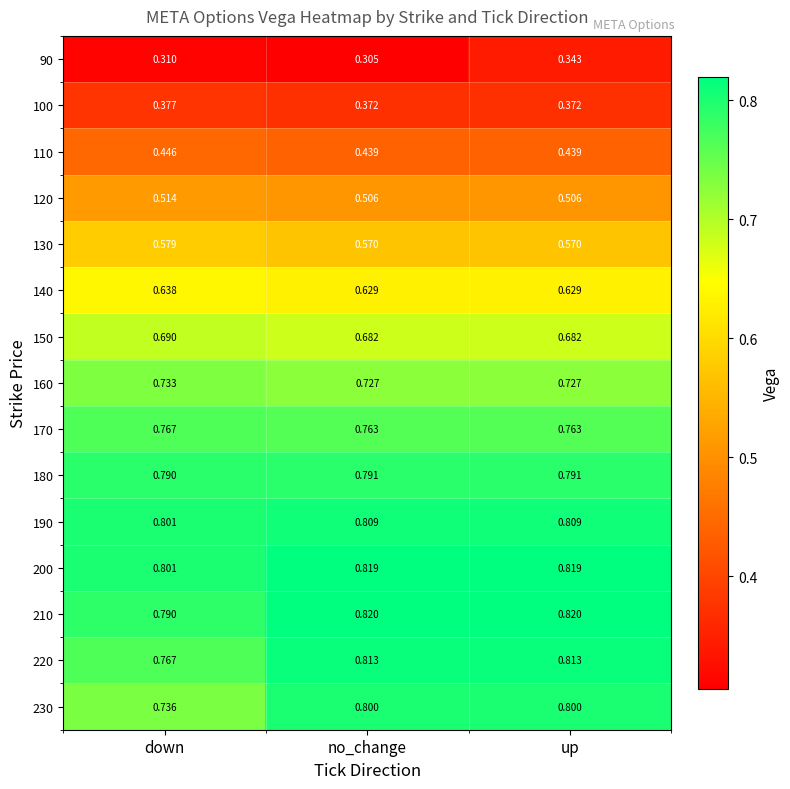

At which category is the sum across all series the highest?

up